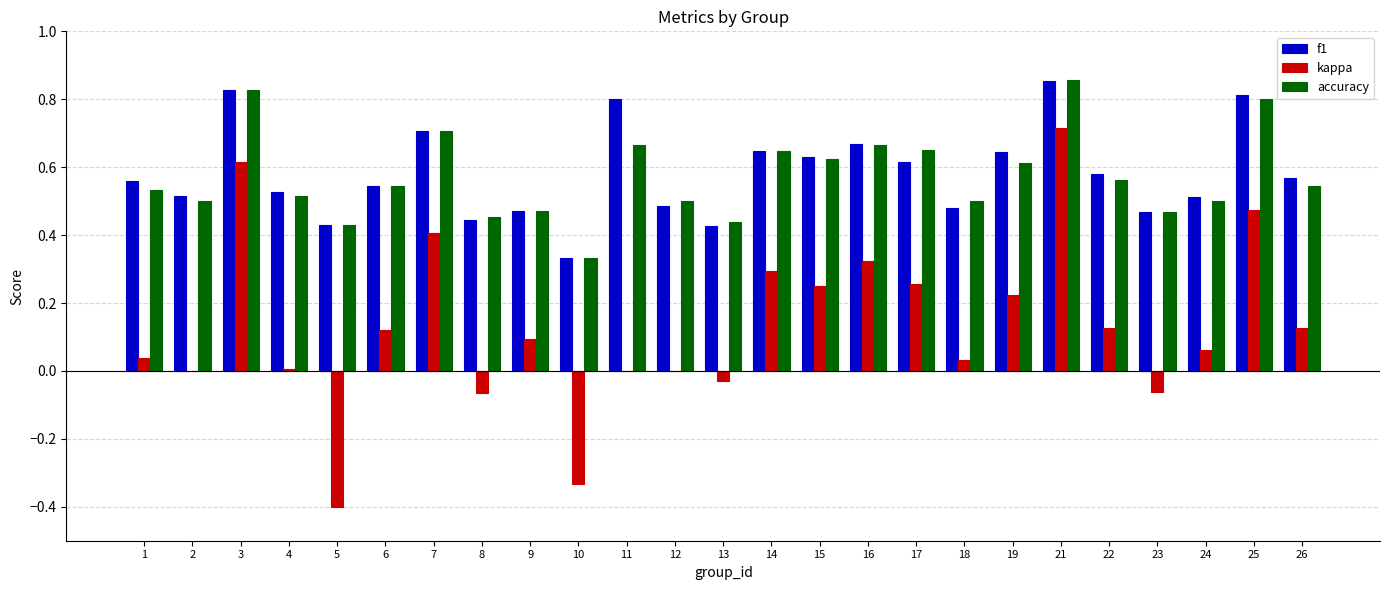

How many categories are shown in the chart?

25